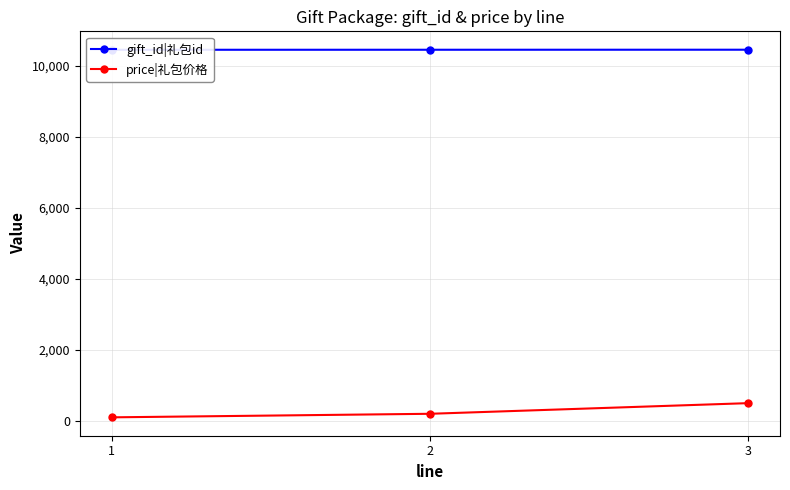

Is the value of gift_id|礼包id at 2 greater than the value of price|礼包价格 at 2?

Yes